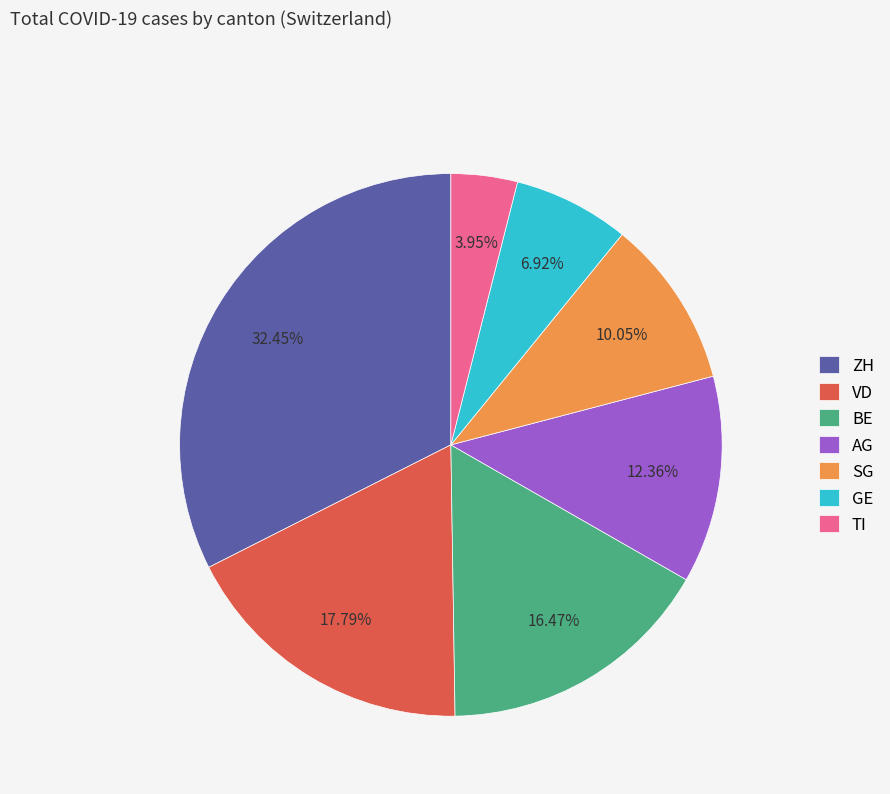

What percentage is NOT represented by GE?

93.1%